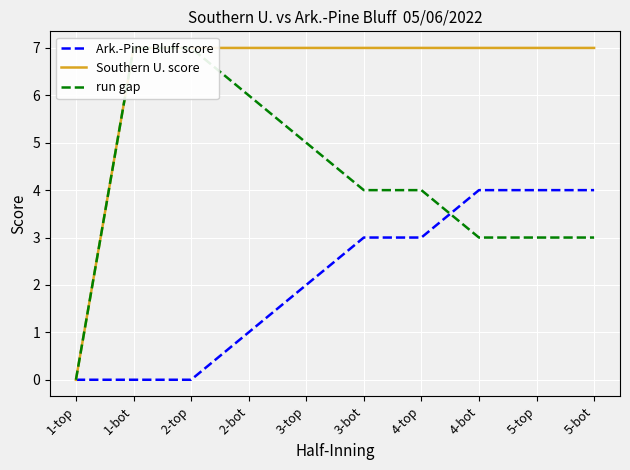

What is the label of the 6th point from the right?

3-top